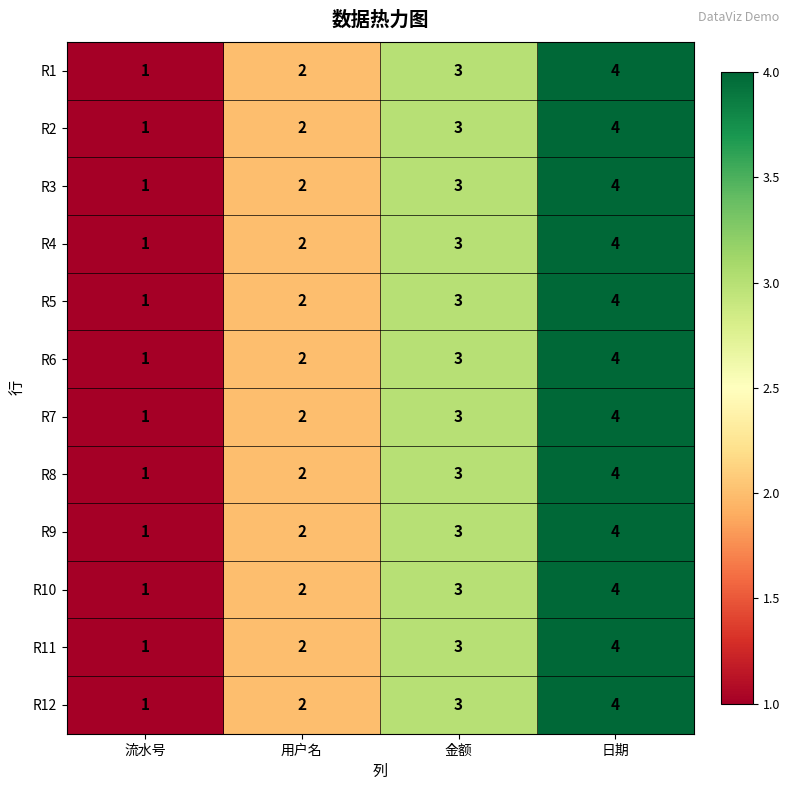

Which label corresponds to the largest value in the chart?

日期